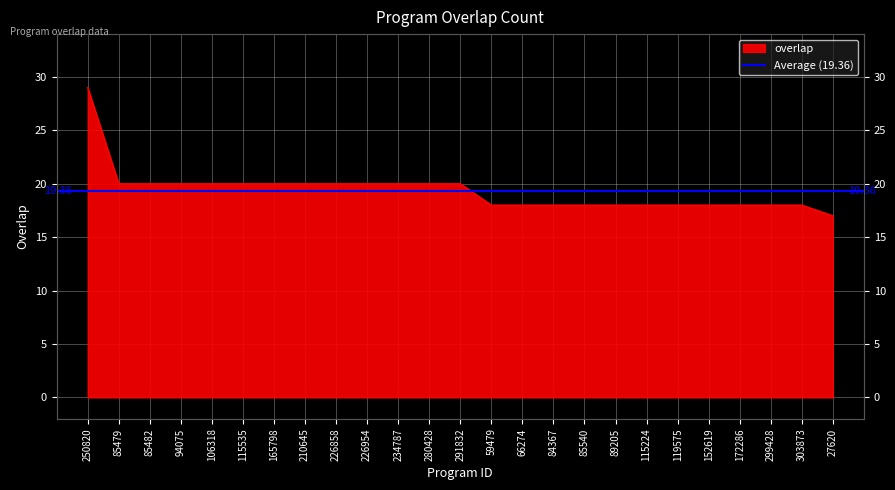

What is the label of the 17th point from the left?

85540